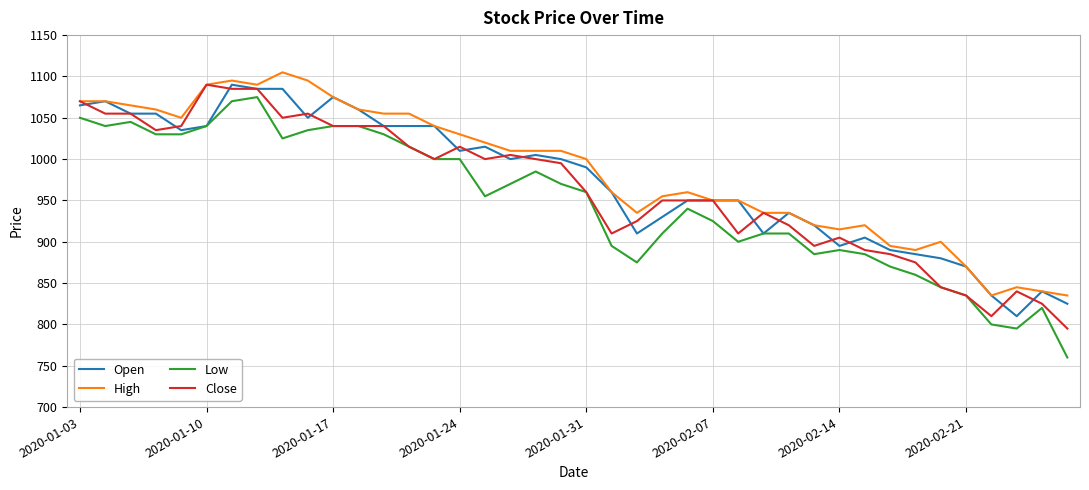

How many lines are shown in the chart?

4